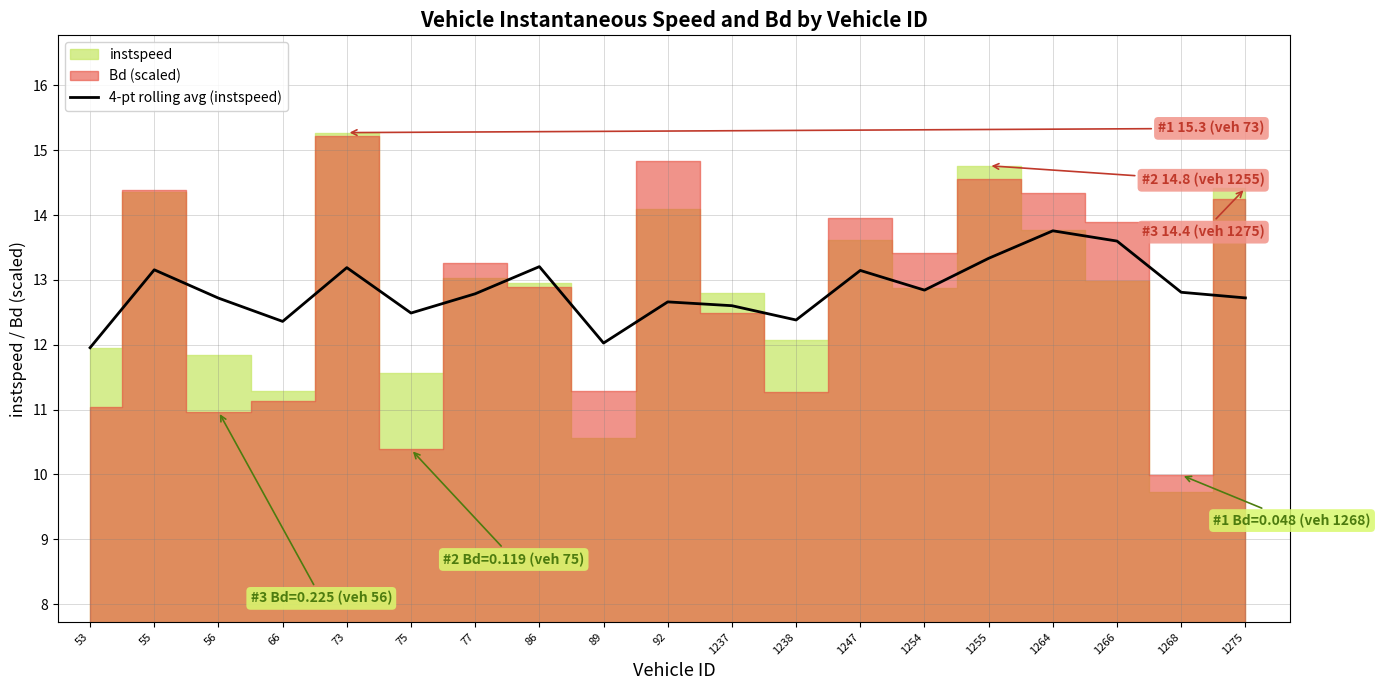

True or false: the data shows 13.6 at 1266.

True